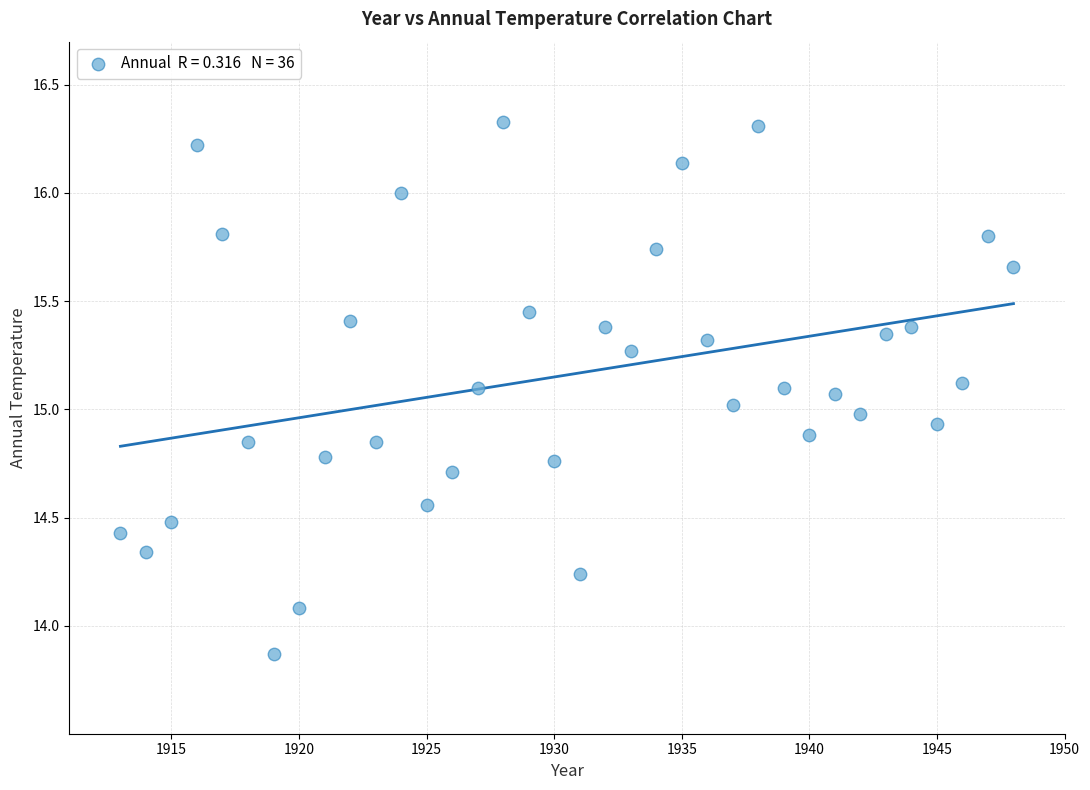

What is the range of Y values (max minus min)?

2.5